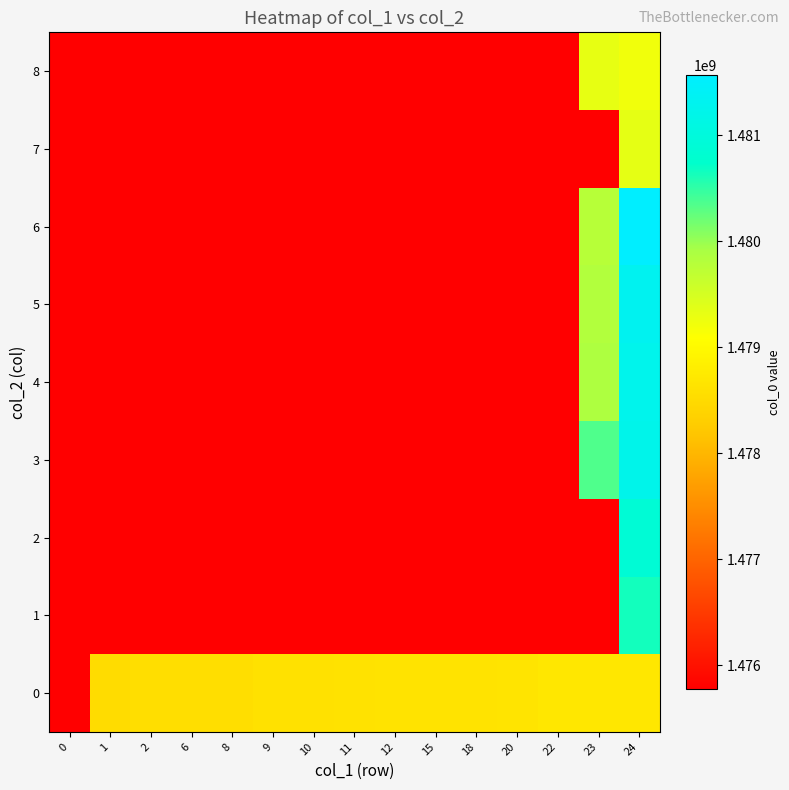

Rank the series by their maximum value, from lowest to highest.

0, 8, 7, 1, 2, 3, 4, 5, 6